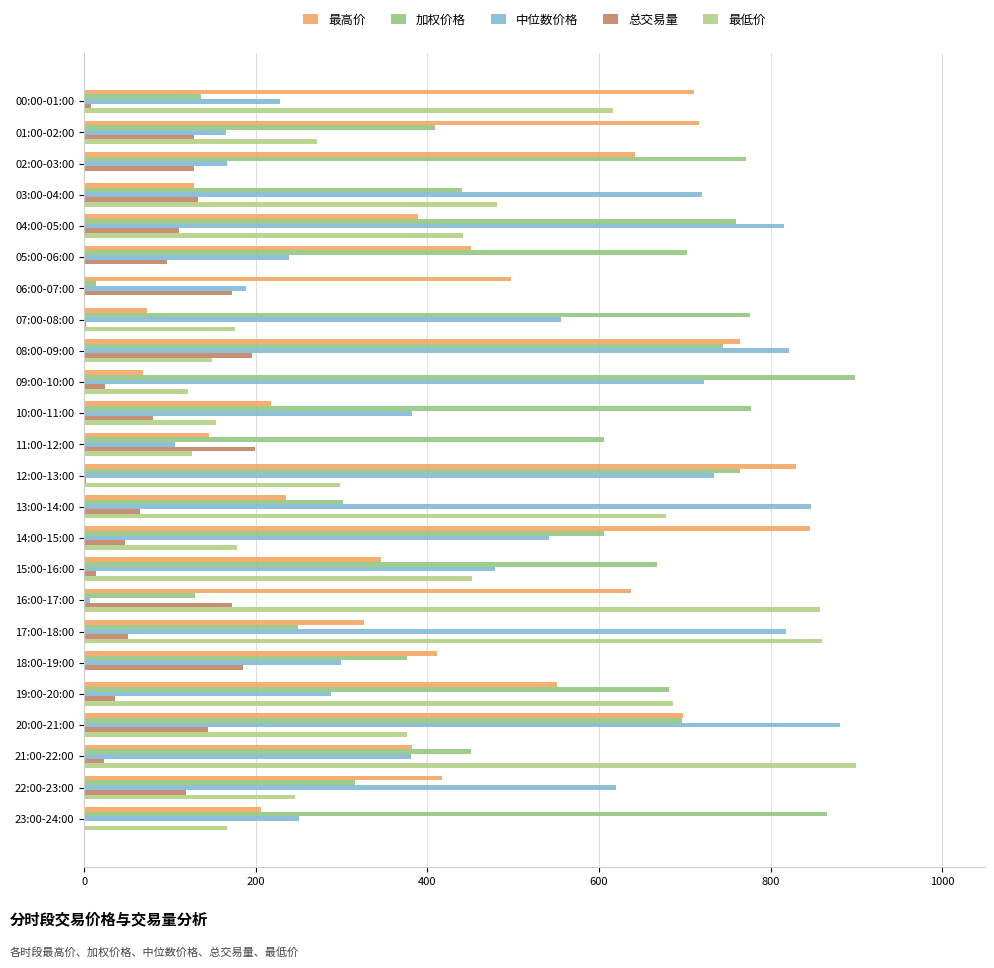

What is the value of the 加权价格 bar at the 19th from the left?

376.4